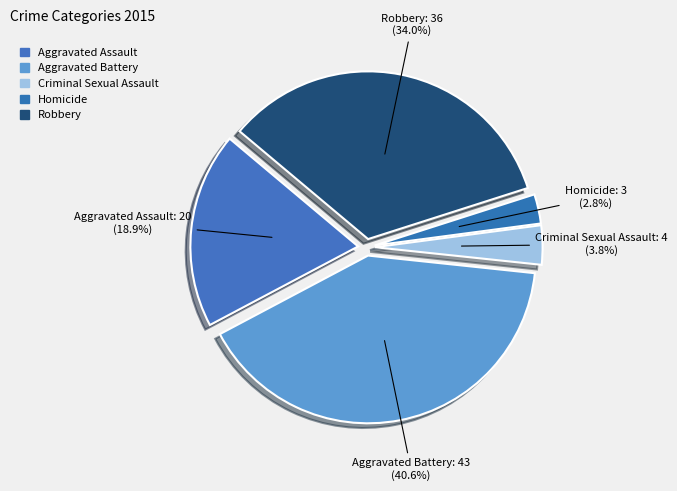

What percentage is the Aggravated Battery slice, to the nearest percent?

41%